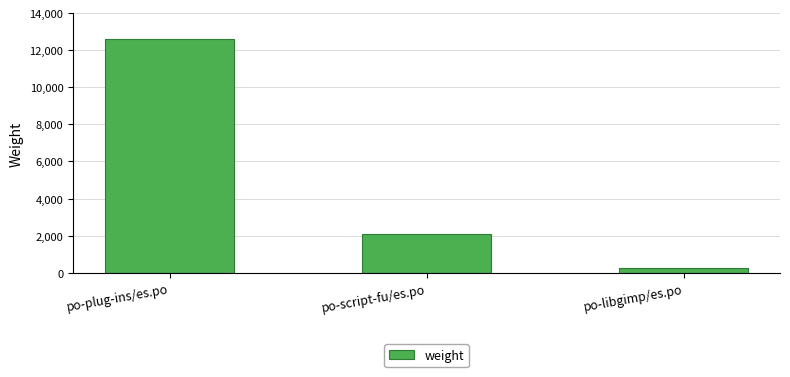

Reading left to right, transcribe all the data shown in this chart.

12601	2097	252